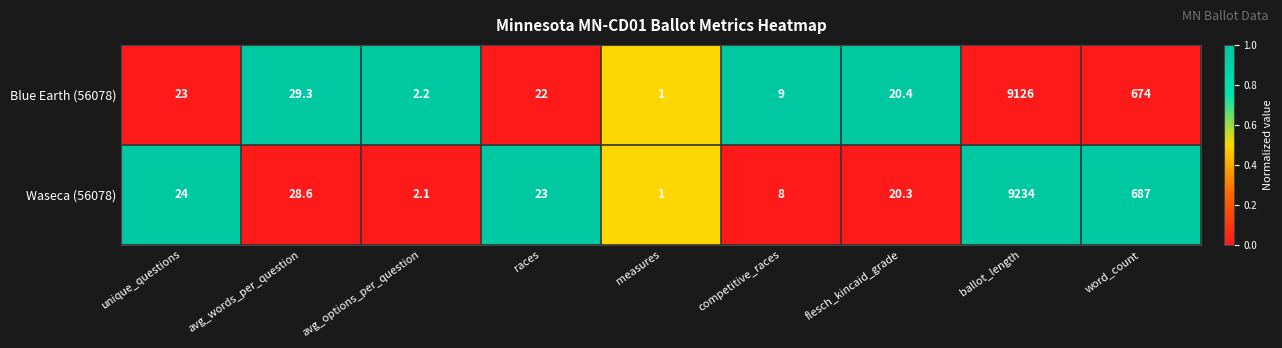

Which series has the widest spread of values?

Waseca (56078)